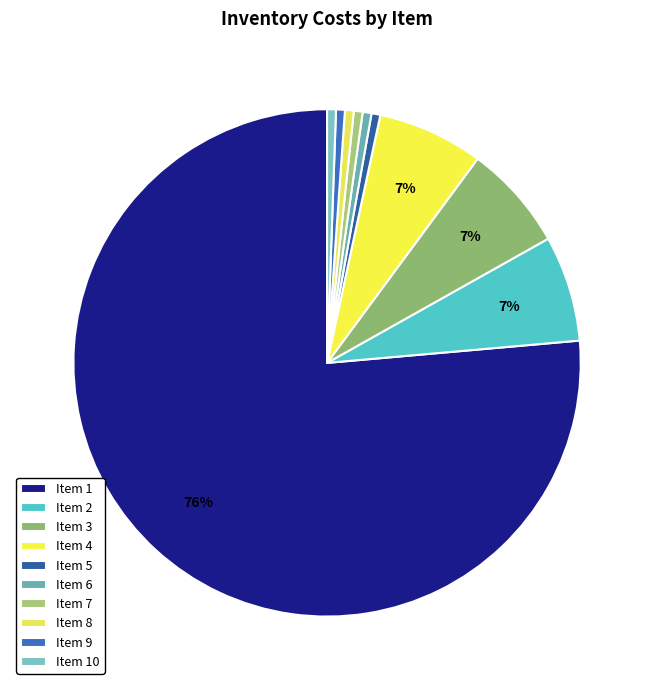

Count the number of slices in the pie.

10